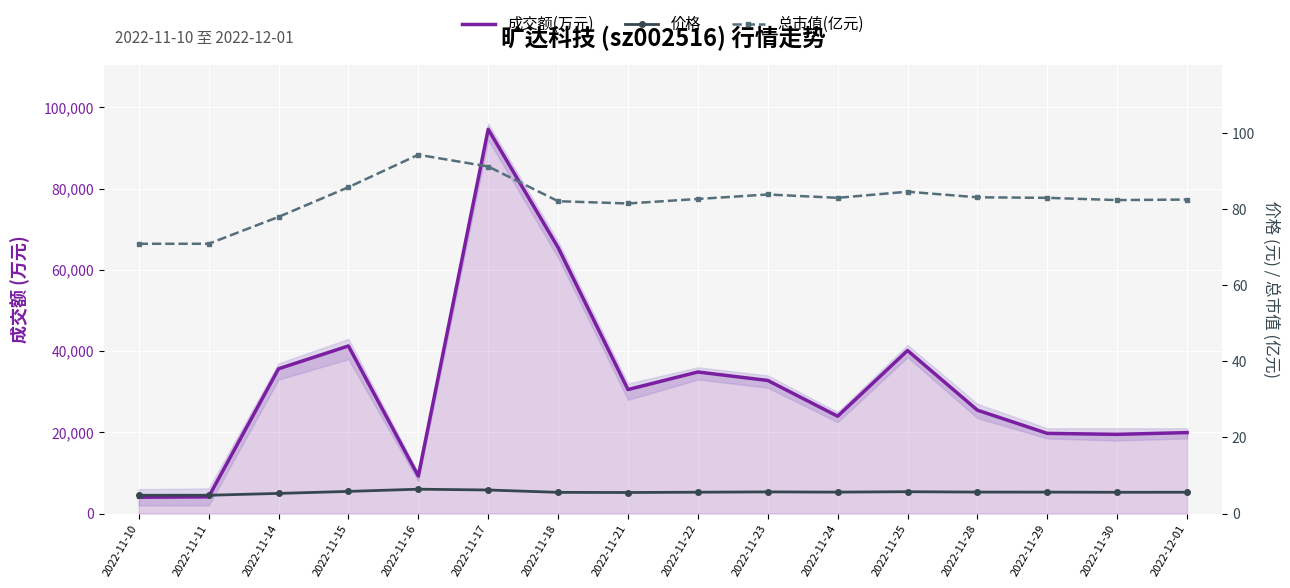

True or false: 总市值(亿元) and 成交额(万元) intersect in this chart.

False